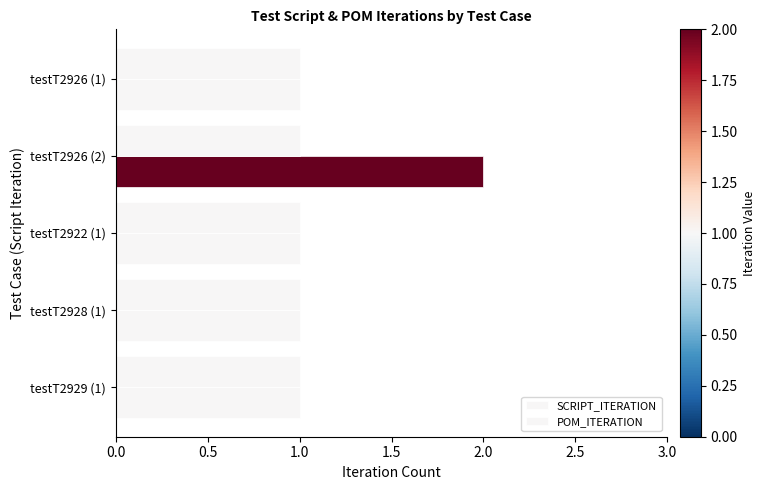

Count the number of categories in the chart.

5